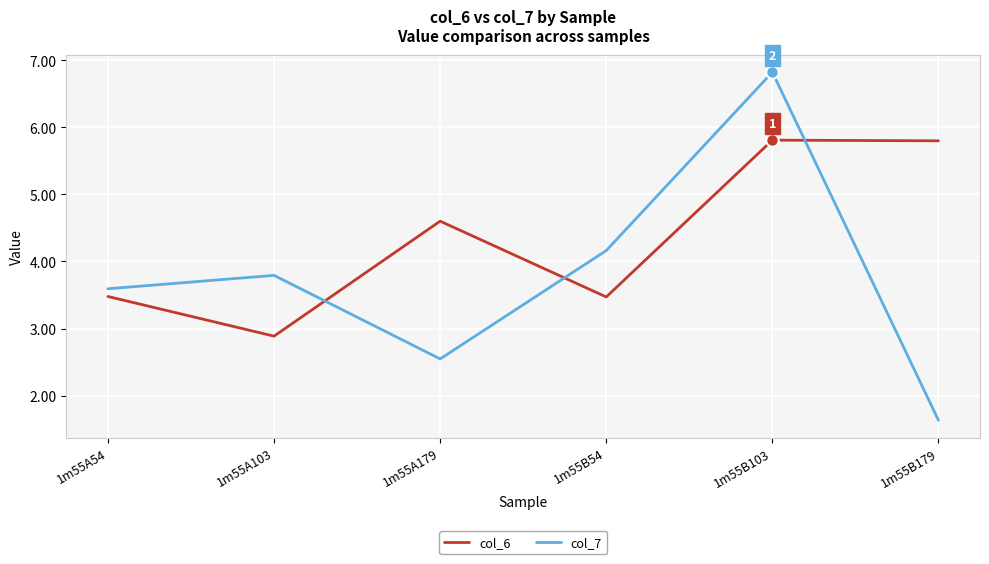

How many interior local valleys does the col_6 series have?

2